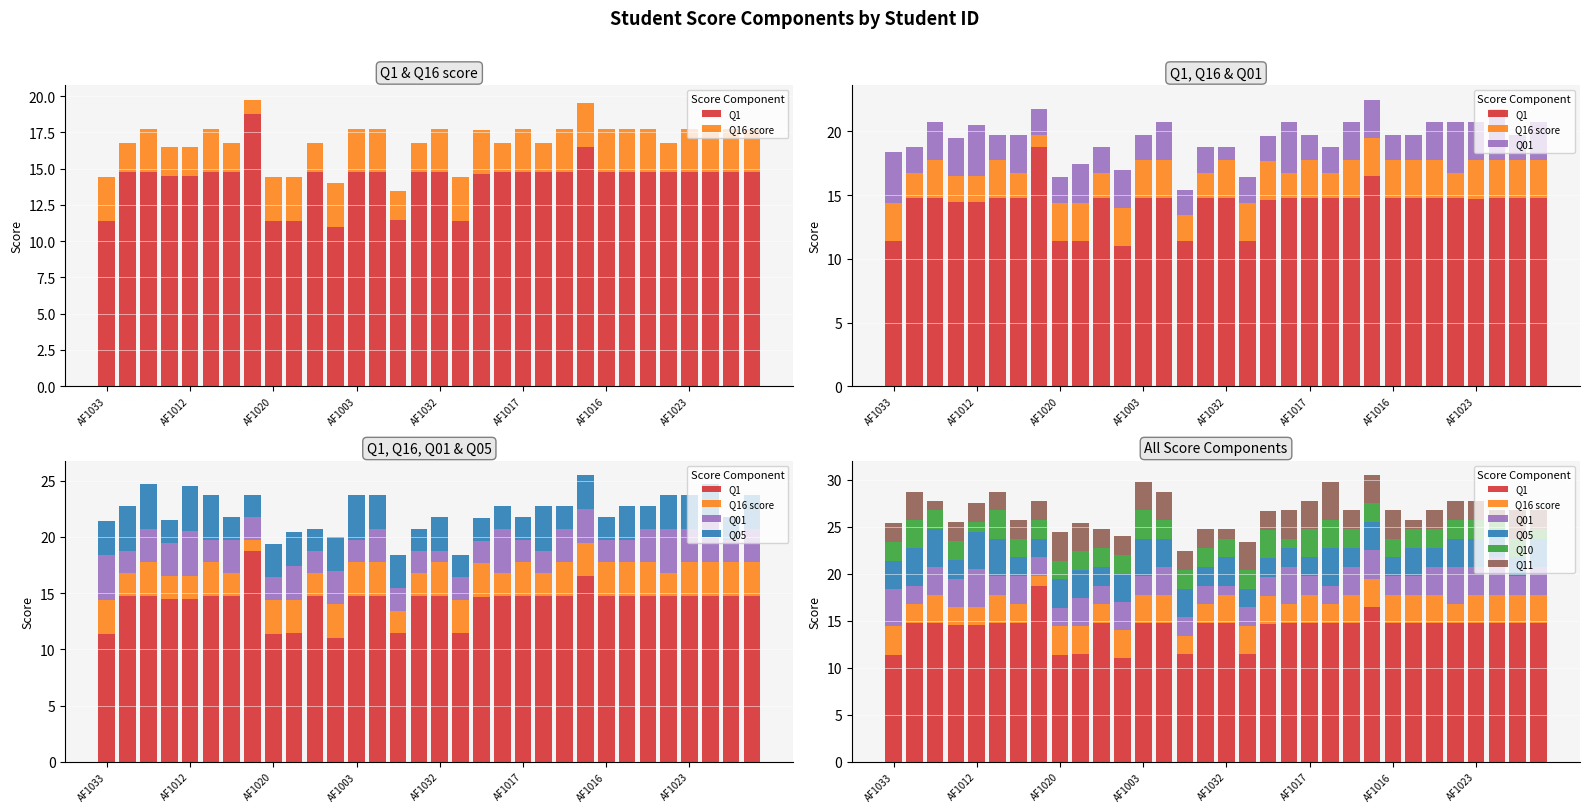

How many groups of bars are there?

32